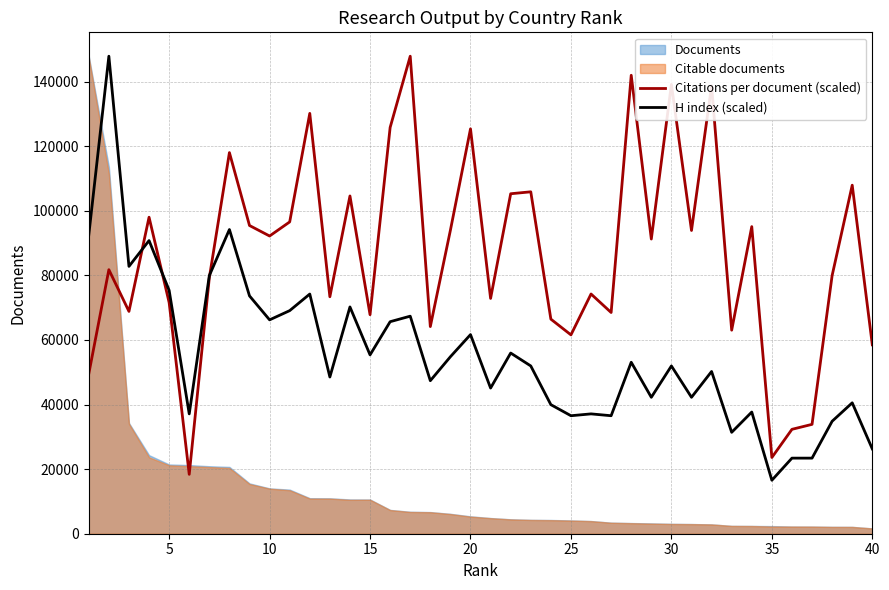

What is the maximum value for H index (scaled)?

147887.0